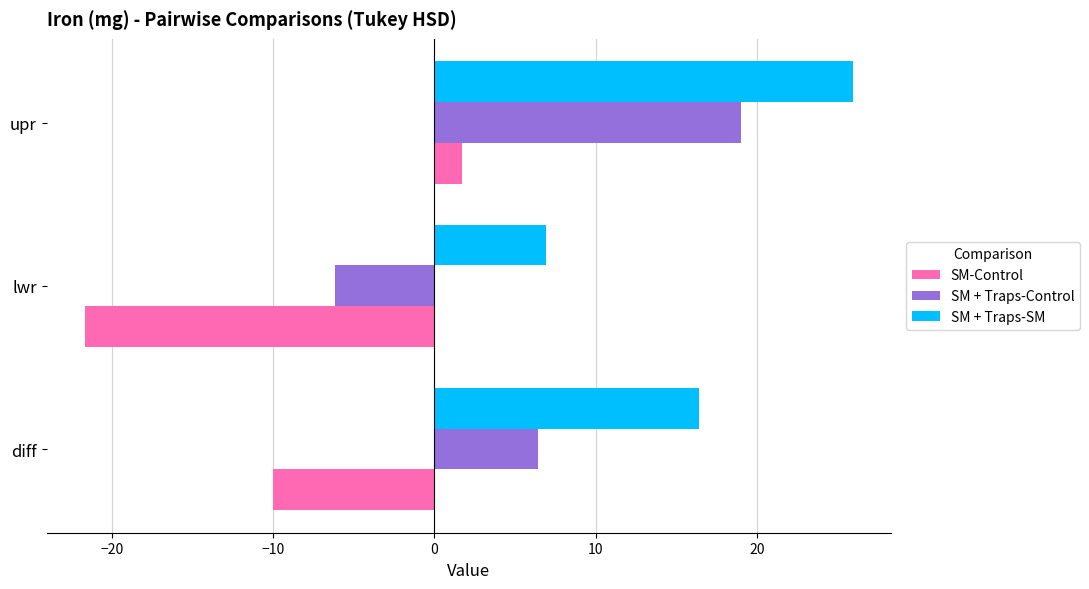

What is the approximate value of SM + Traps-Control at lwr?

-6.2